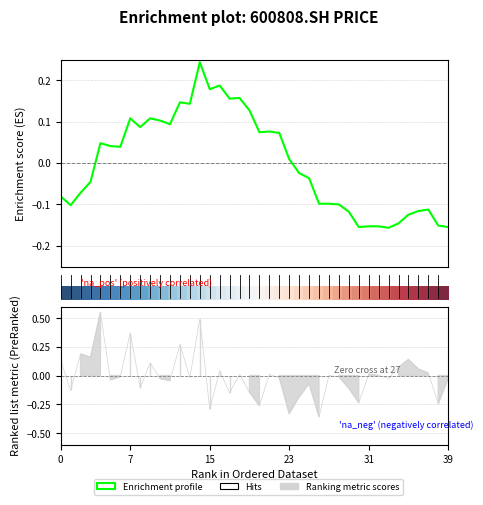

What is the minimum value shown in the chart?

-0.2